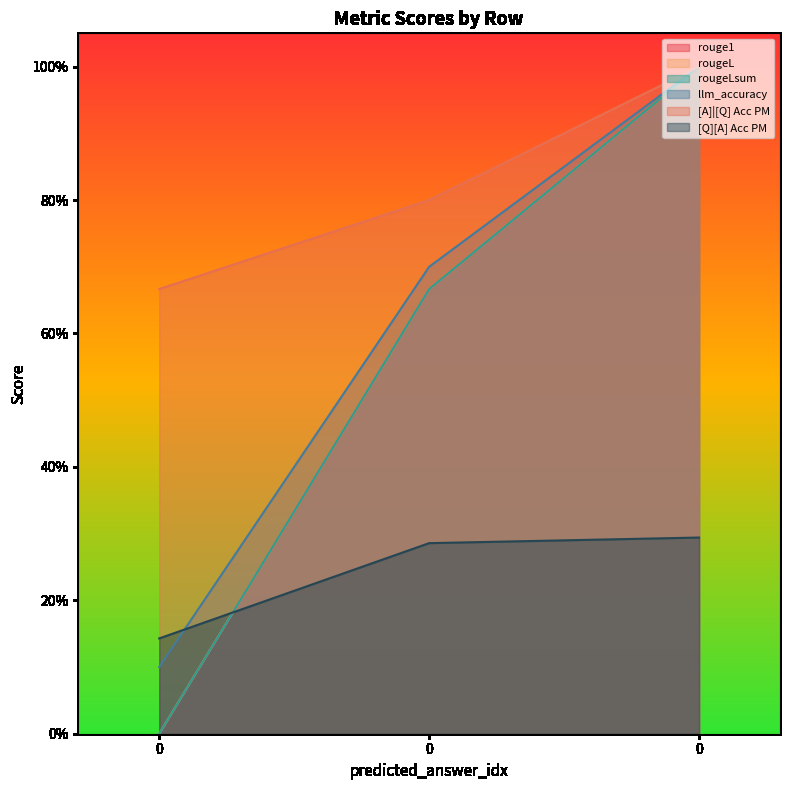

Is it true that llm_accuracy equals 0.7 at 0?

True